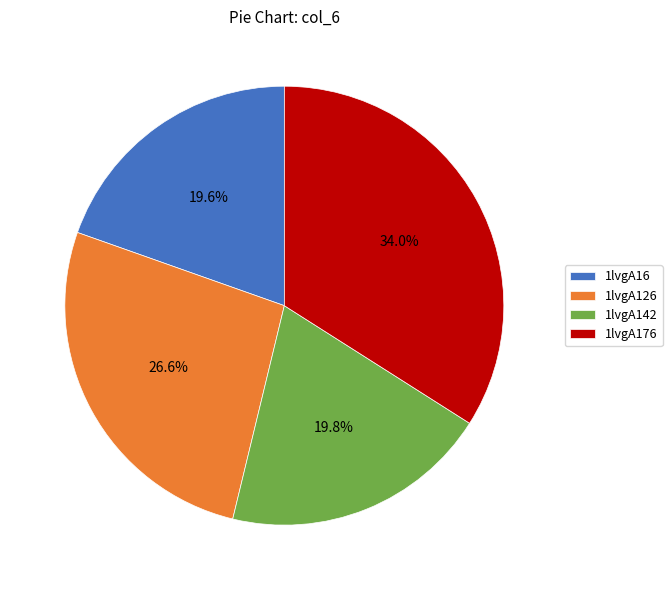

Is 1lvgA142 the majority of the pie?

No